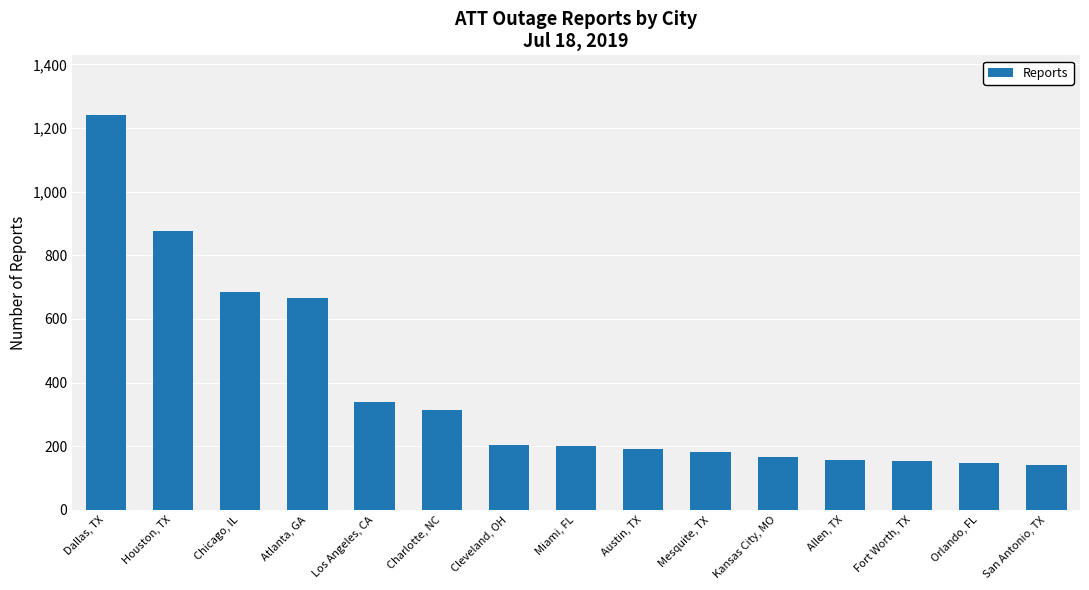

Which label corresponds to the largest value in the chart?

Dallas, TX